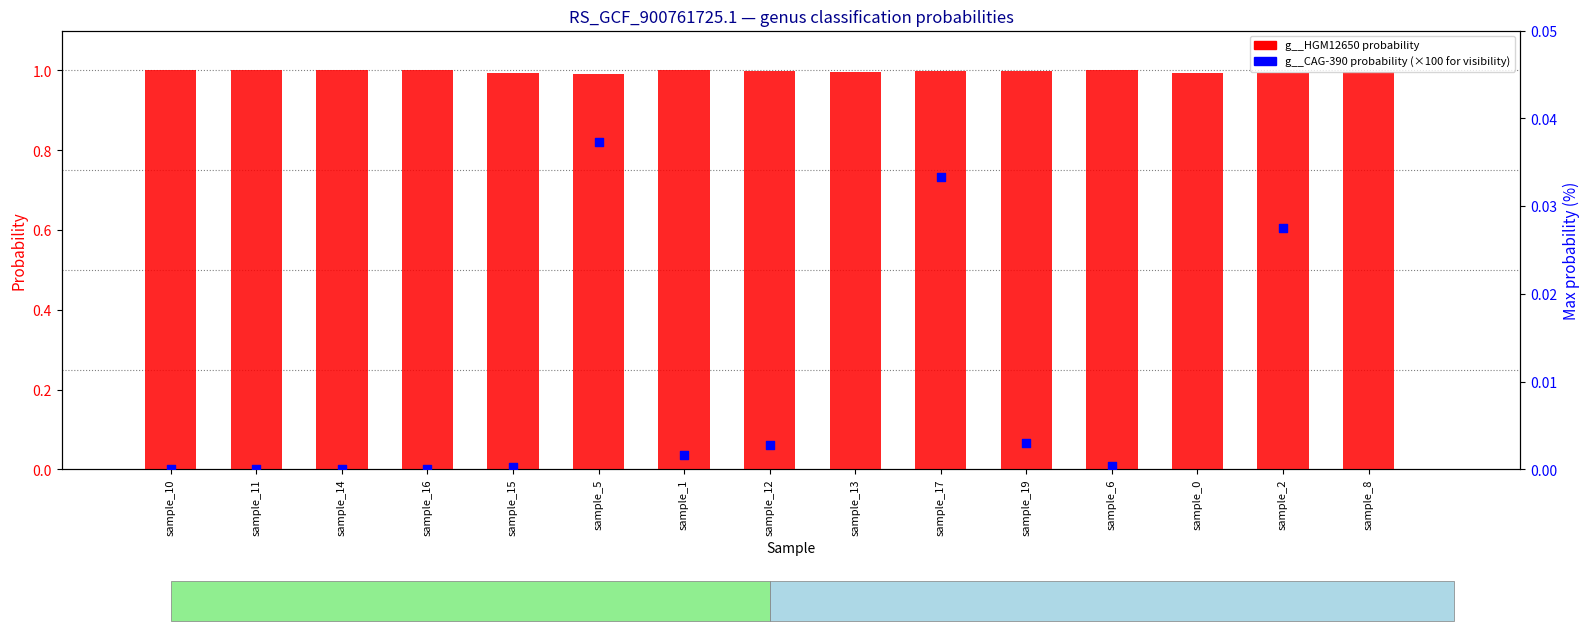

What are all the series names shown in the legend?

g__HGM12650, g__CAG-390 (×100)